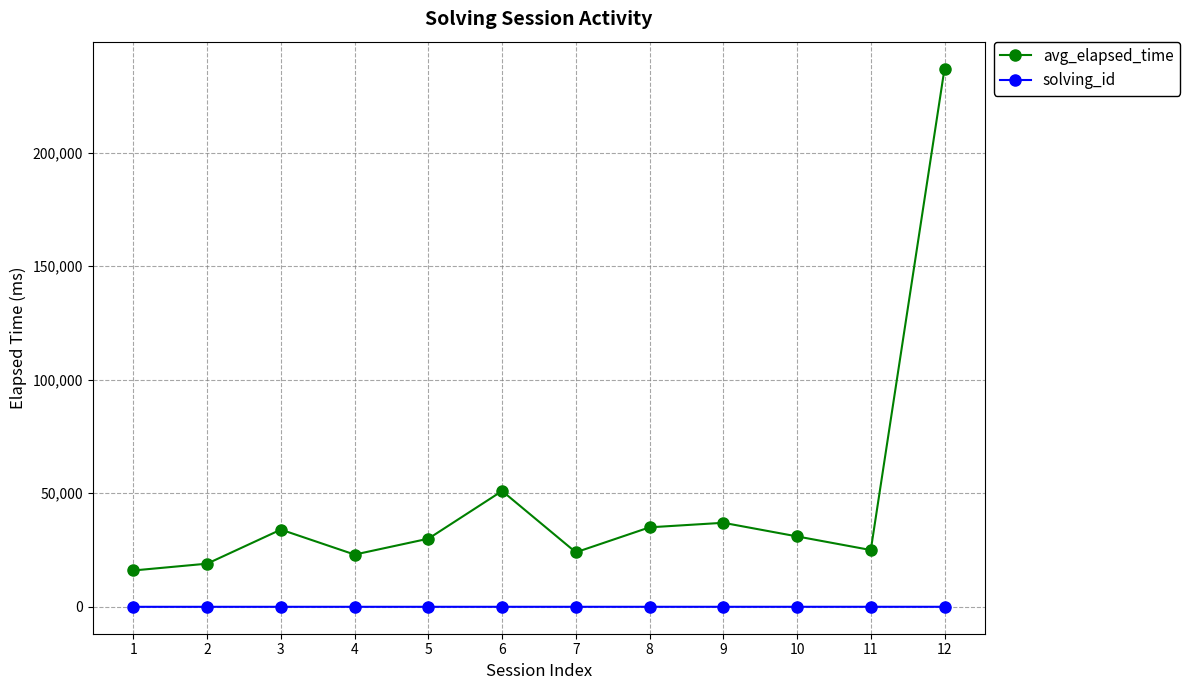

Where does the avg_elapsed_time series first go above 31000?

3